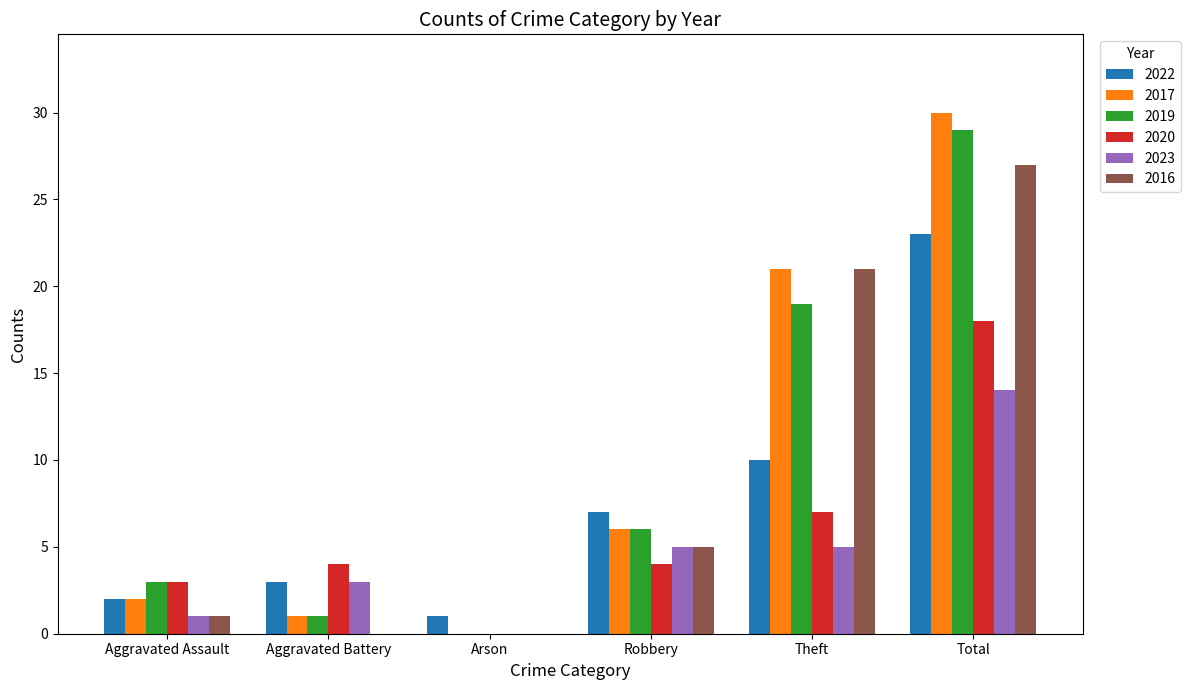

Read the 2022 value at Aggravated Battery.

3